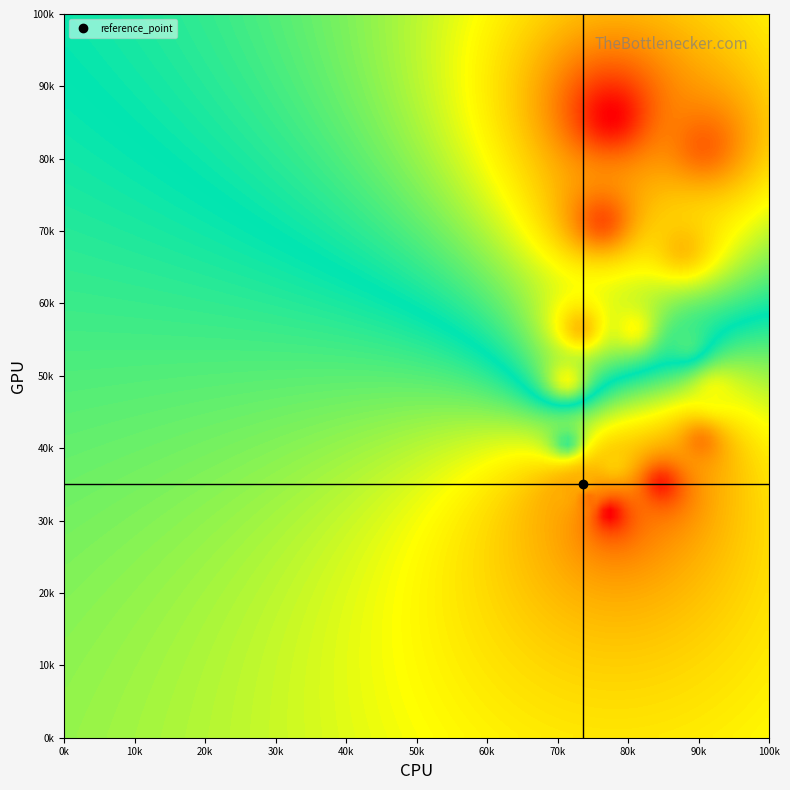

How many categories are shown in the chart?

2